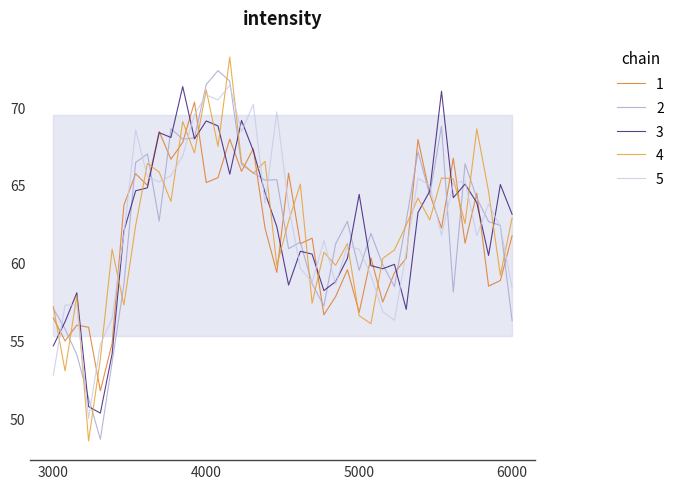

Count the number of values greater than 62.

22